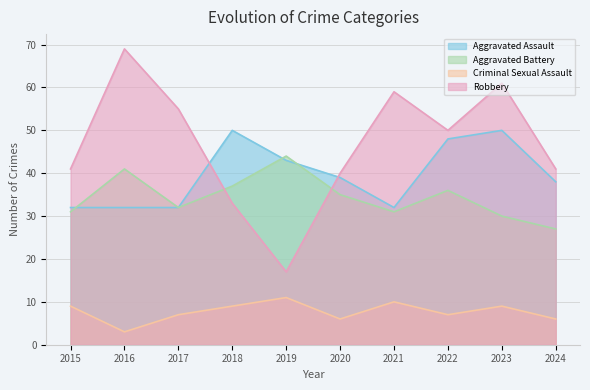

True or false: Criminal Sexual Assault has a value of 6 at 2018.

False